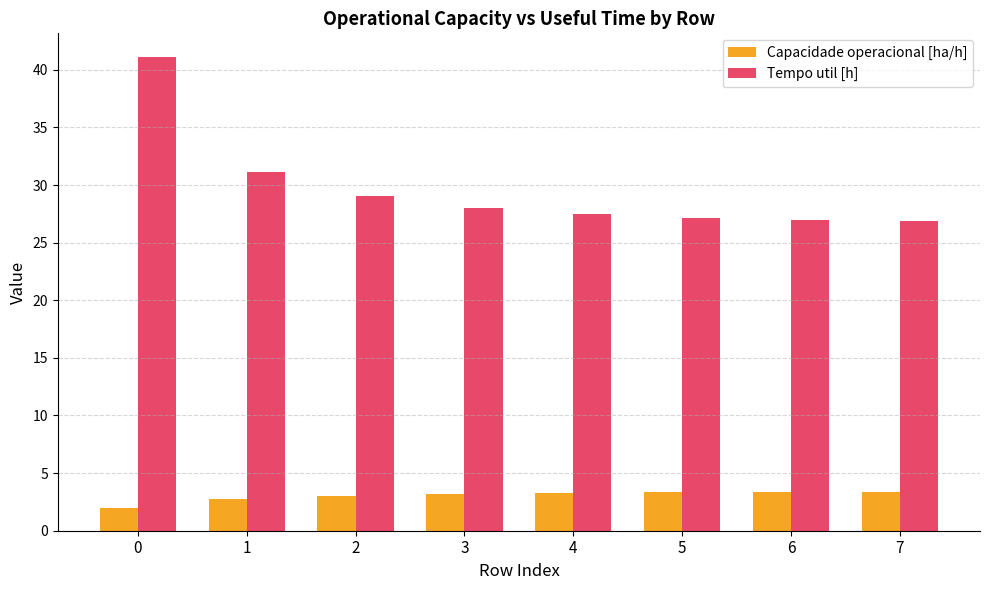

Which series has the largest range (max minus min)?

Tempo util [h]